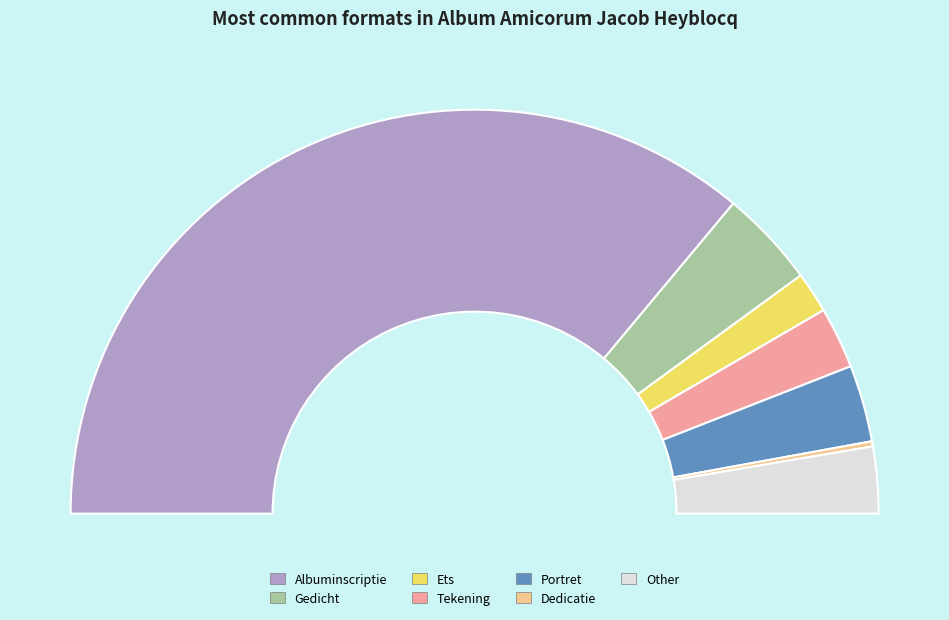

What percentage do Portret and Ets together represent?

9.4%